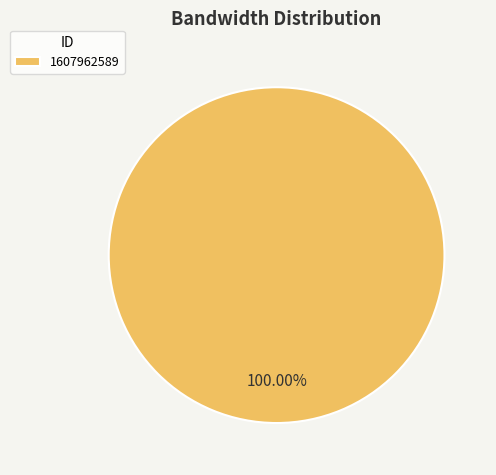

Which slice represents more than half of the pie?

1607962589